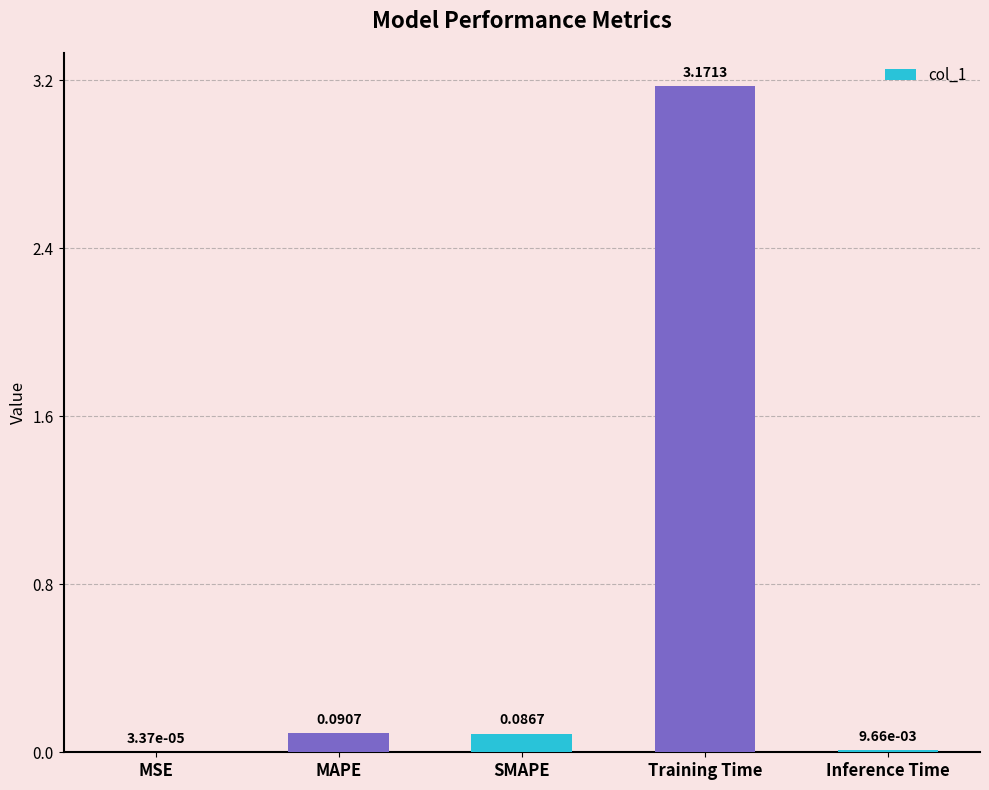

At which category does the chart reach its peak across all series?

Training Time